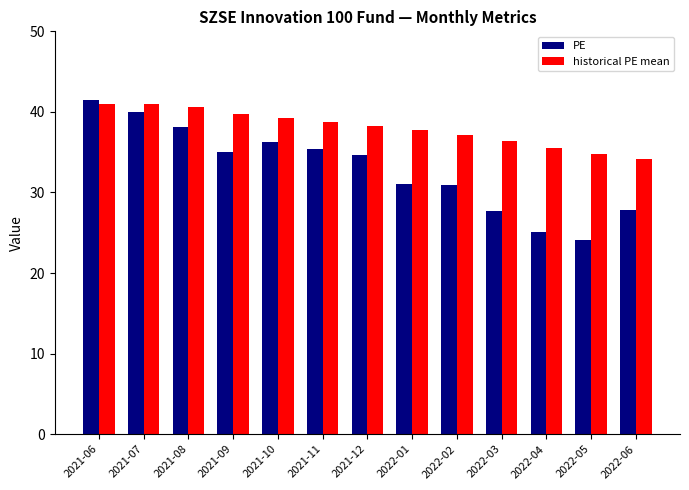

Which series has the largest range (max minus min)?

PE